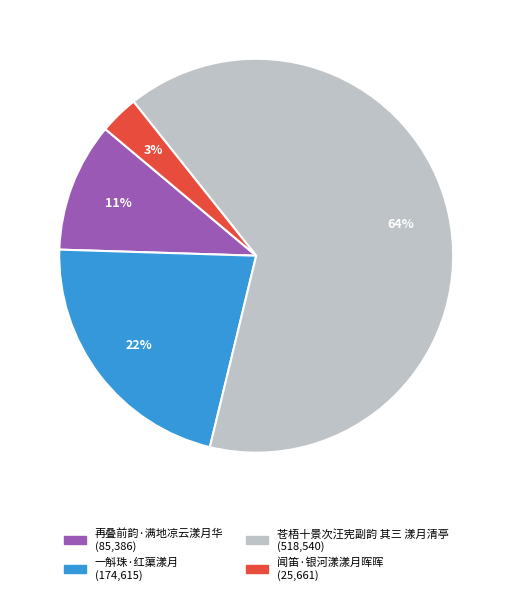

To the nearest percent, what percentage of the pie is 再叠前韵·满地凉云漾月华?

11%